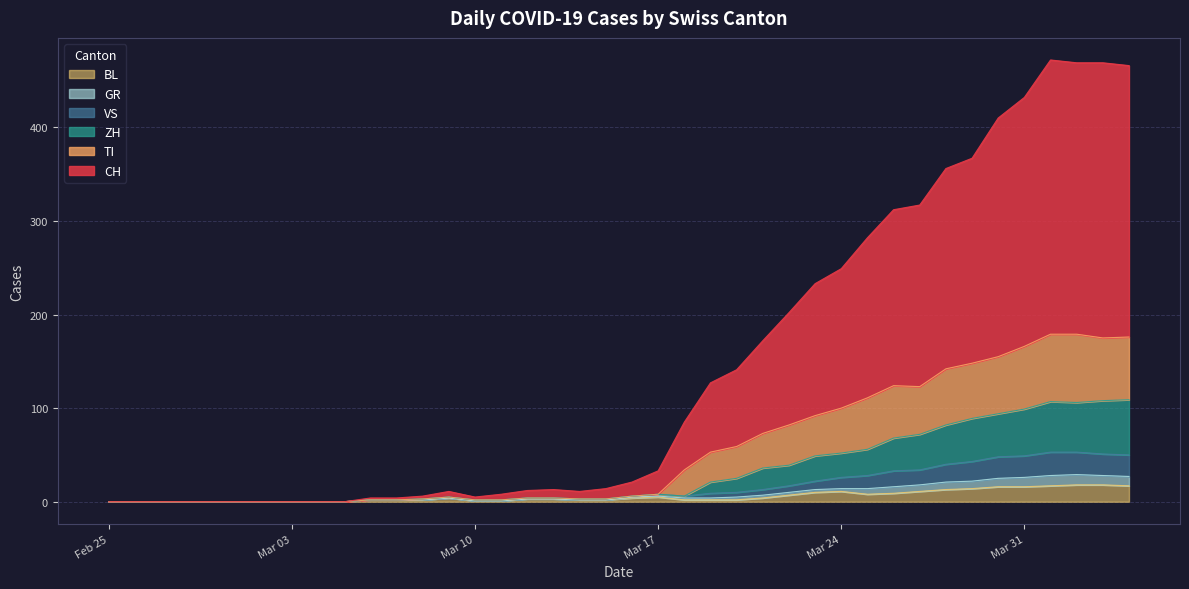

What is the maximum value for BL?

18